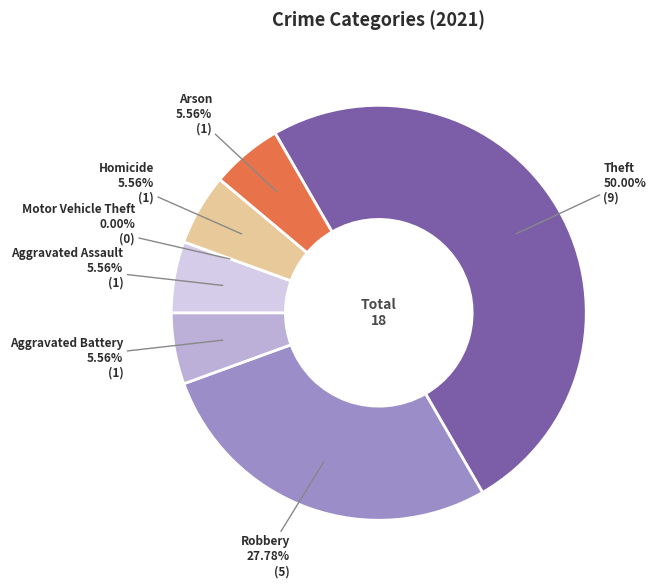

To the nearest percent, what percentage of the pie is Theft?

50%